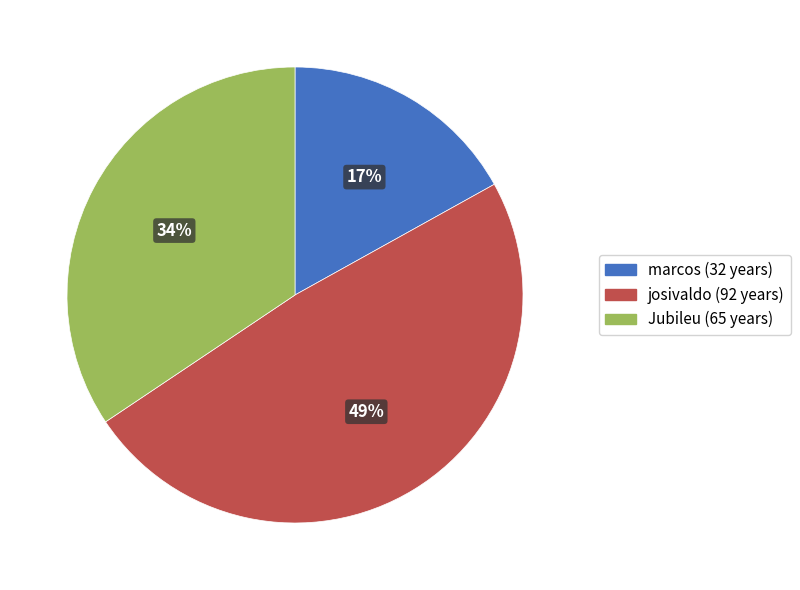

Between josivaldo and Jubileu, which is larger?

josivaldo